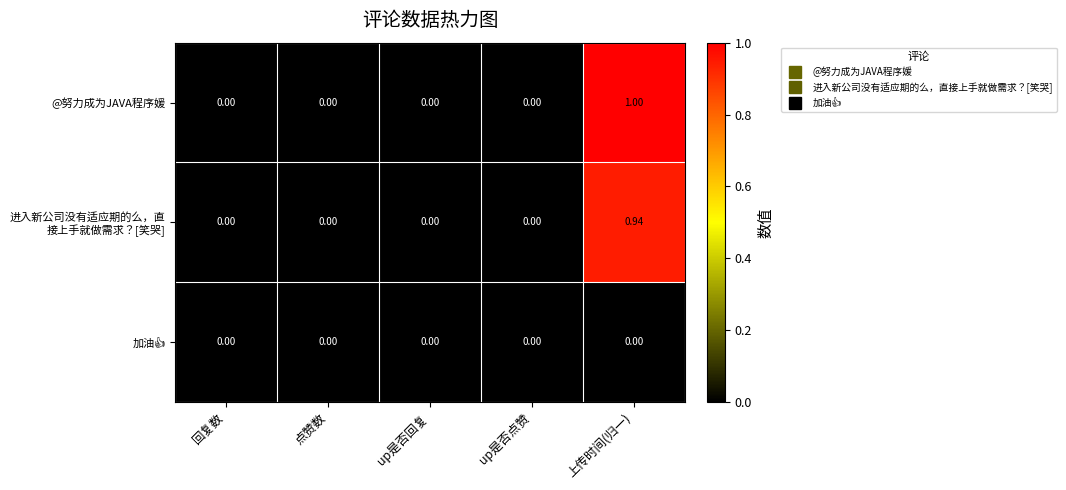

Which series has the largest range (max minus min)?

@努力成为JAVA程序媛